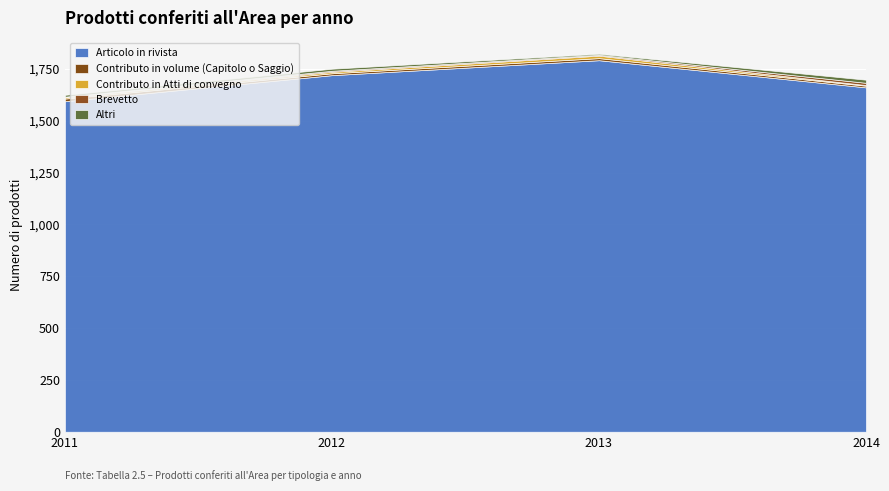

What is the difference between the highest and lowest values at 2011?

1591